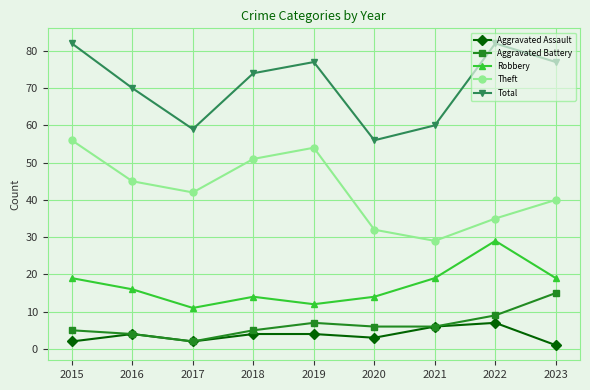

Where is Total nearest to the value 69?

2016